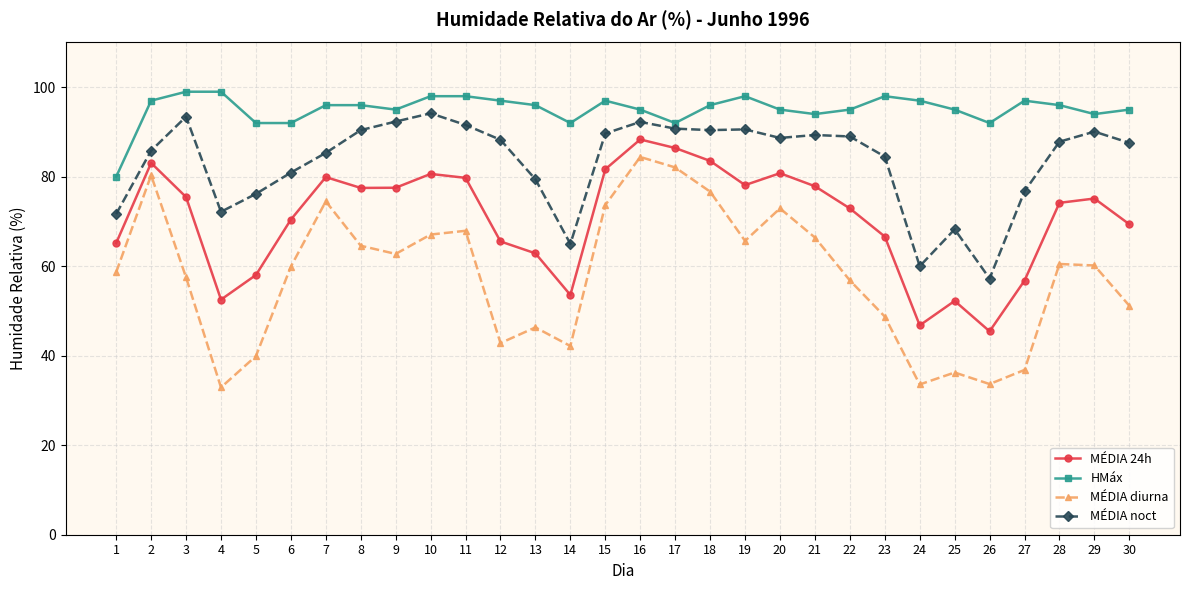

What is the difference between the second highest and minimum values in the MÉDIA diurna series?

49.2